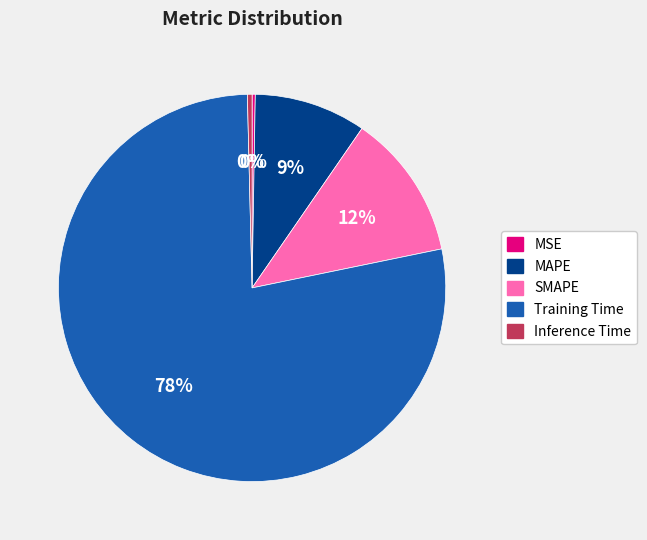

To the nearest percent, what is the average slice percentage?

20%